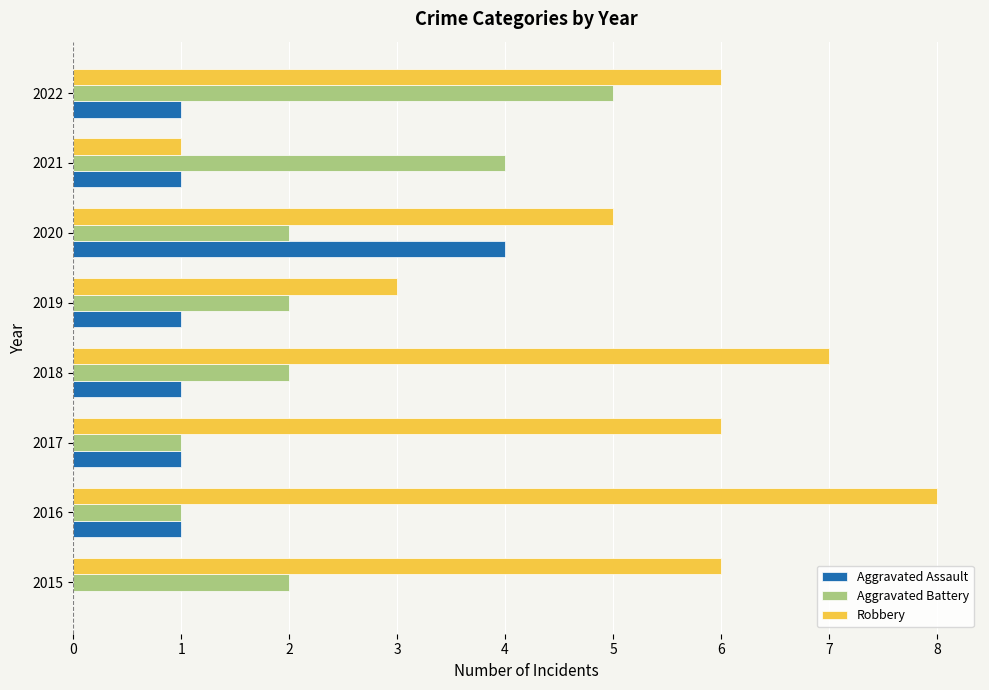

What is the highest value of the Robbery series?

8